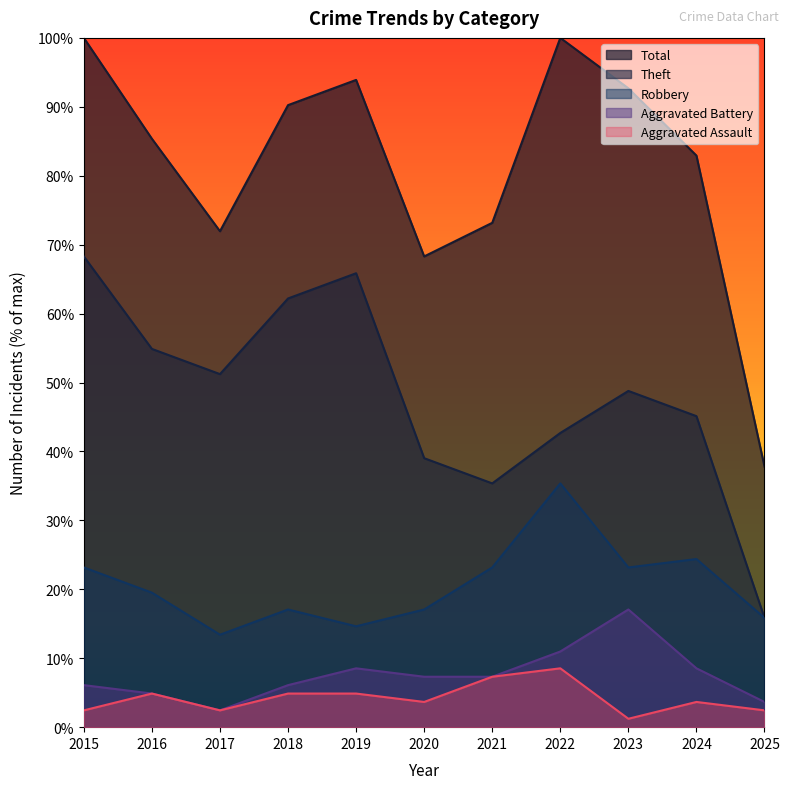

Which category has the highest value across all series?

2015